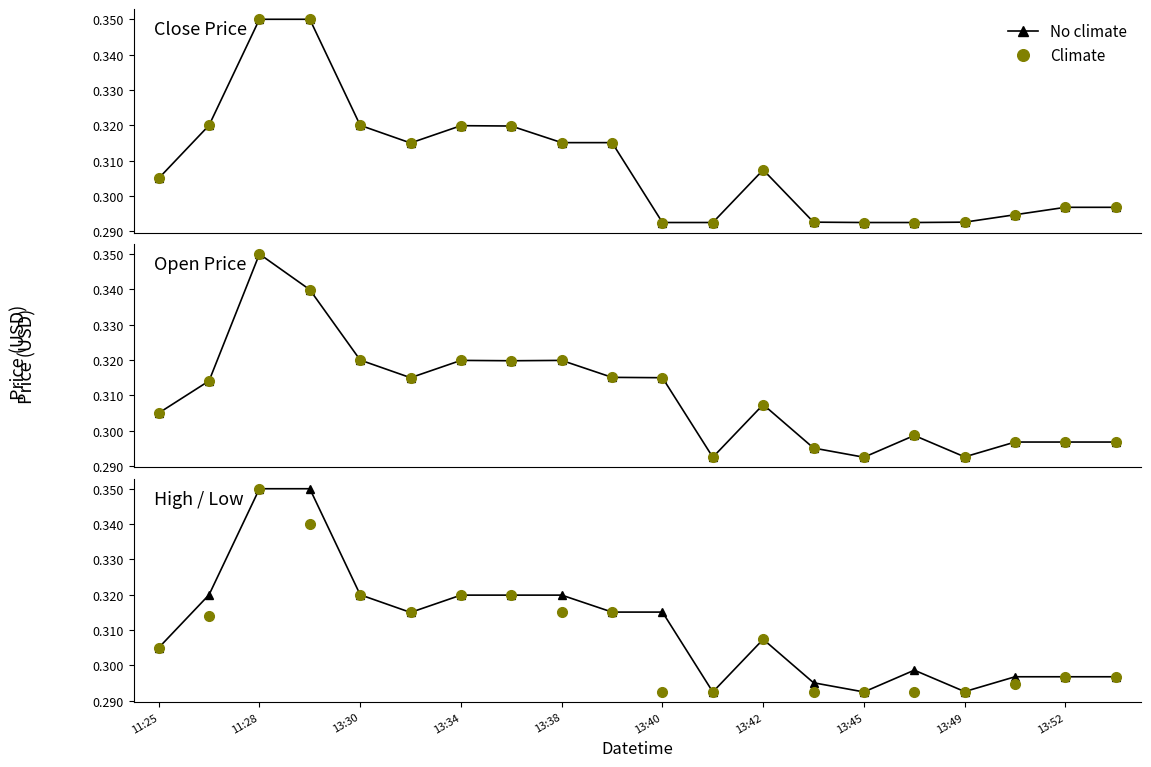

What position from the right is 11:25?

20